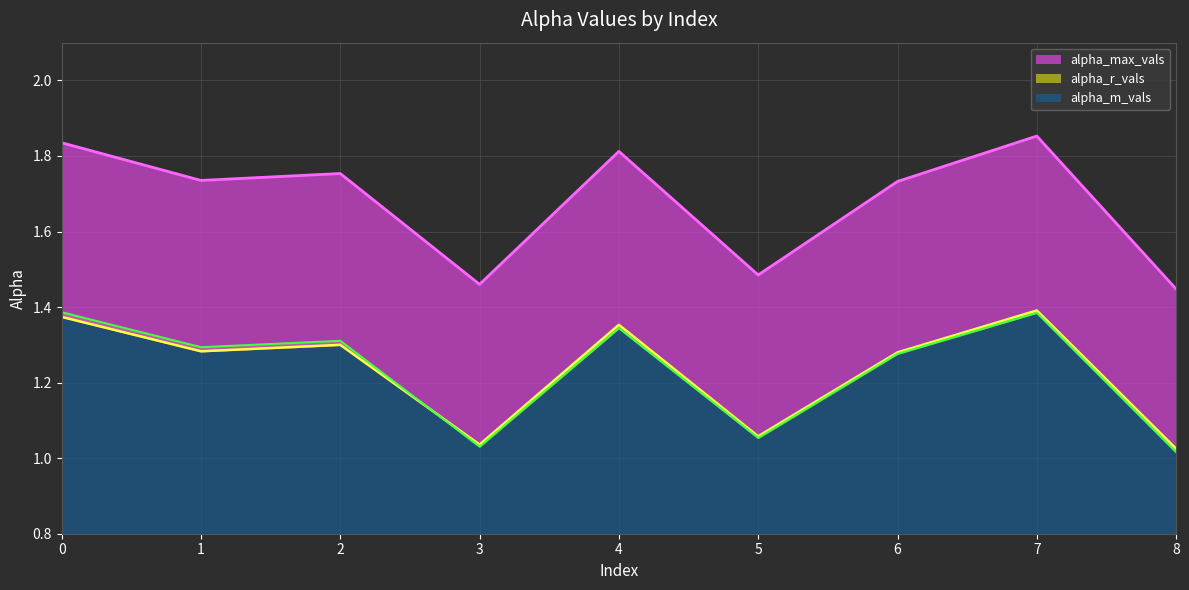

List the series in order of their peak value, highest first.

alpha_max_vals, alpha_r_vals, alpha_m_vals